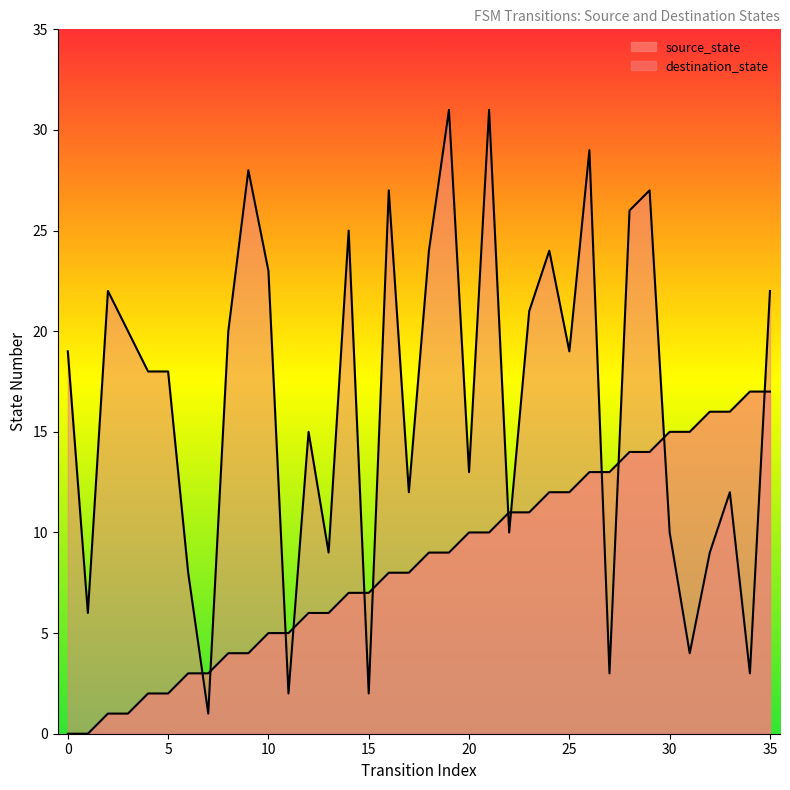

At which label does source_state reach its peak?

17